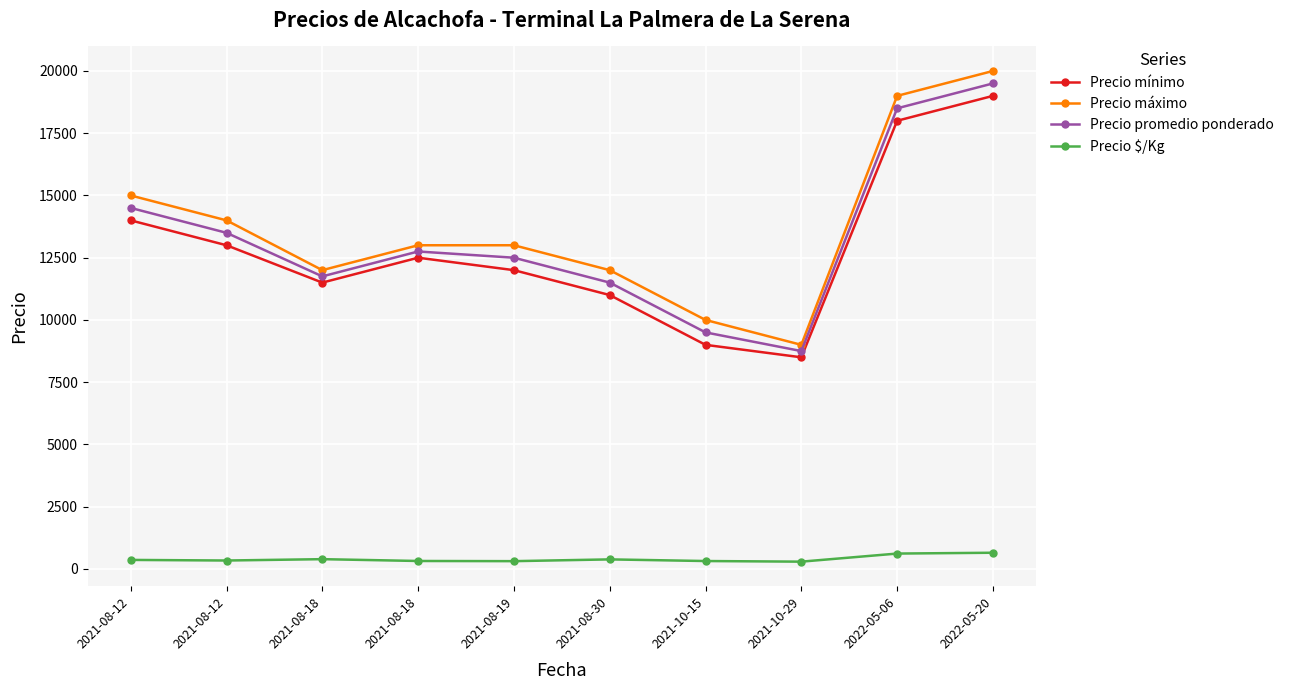

Rank the categories by Precio mínimo value from lowest to highest.

2021-10-29, 2021-10-15, 2021-08-30, 2021-08-18, 2021-08-19, 2021-08-18, 2021-08-12, 2021-08-12, 2022-05-06, 2022-05-20